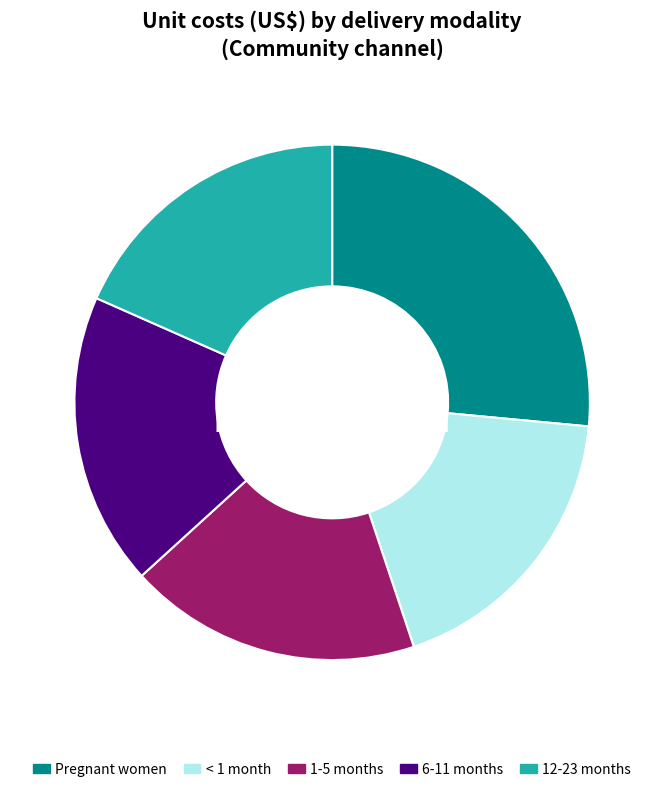

How many segments does this pie chart have?

5